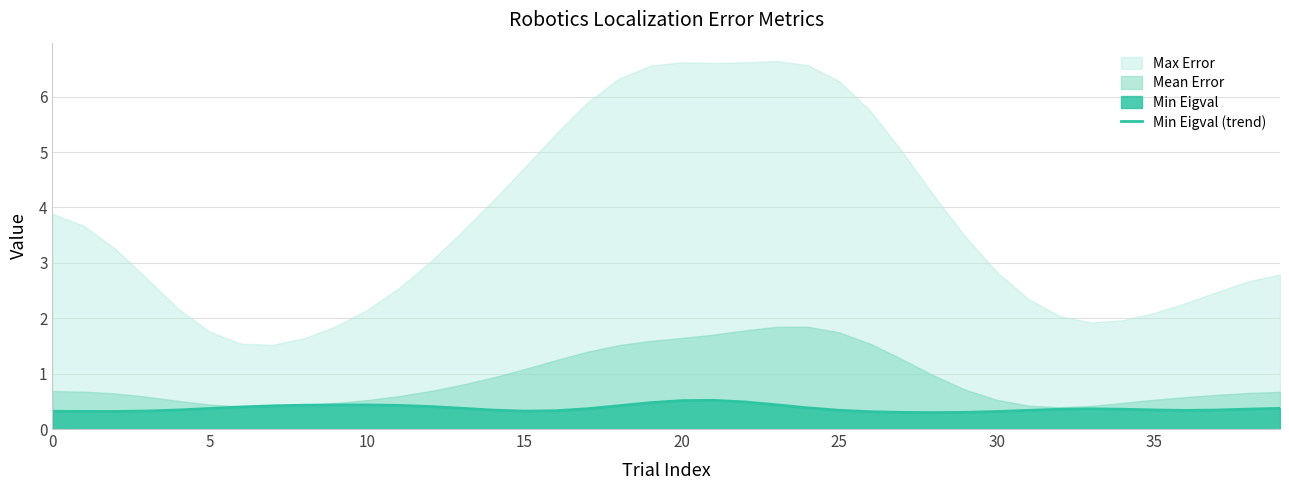

What is the highest value of the Min Eigval (trend) series?

0.5